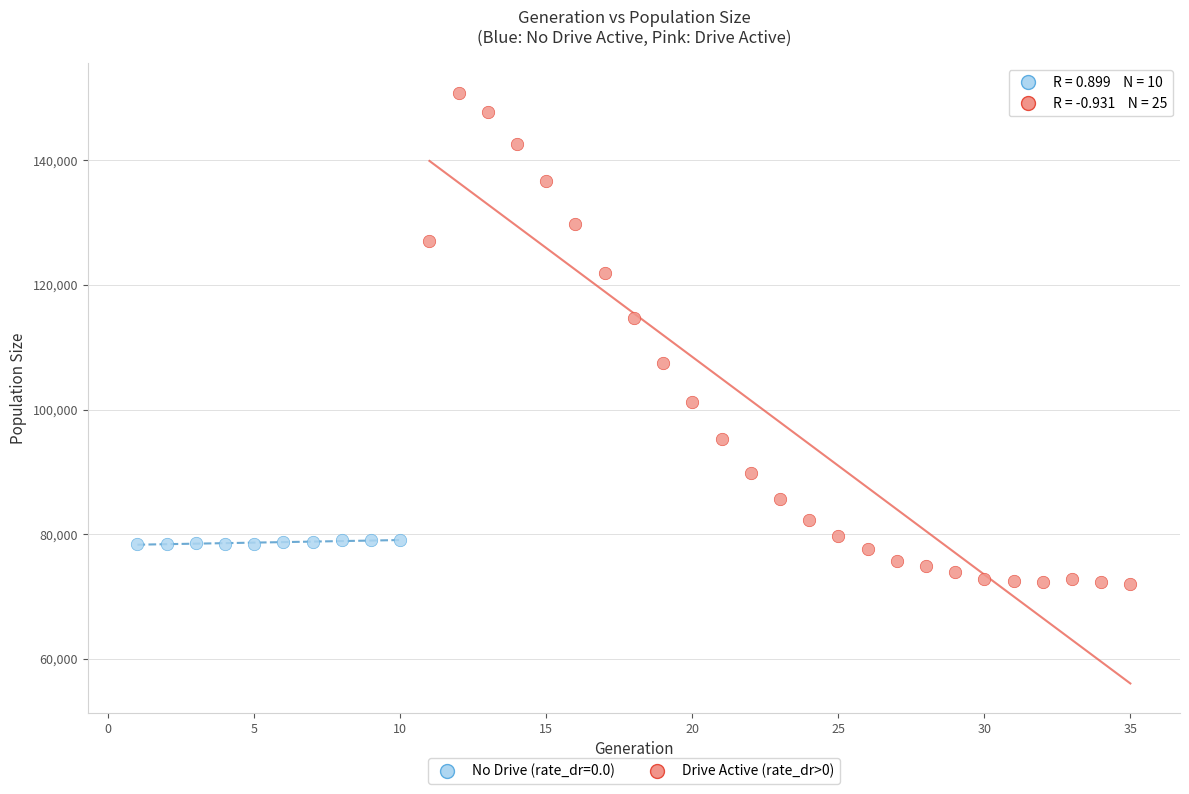

Which series reaches the minimum Y coordinate?

Drive Active (rate_dr>0)